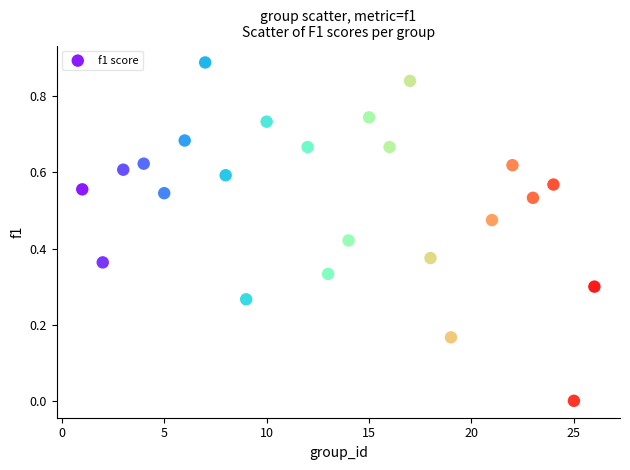

What is the range of X values (max minus min)?

25.0